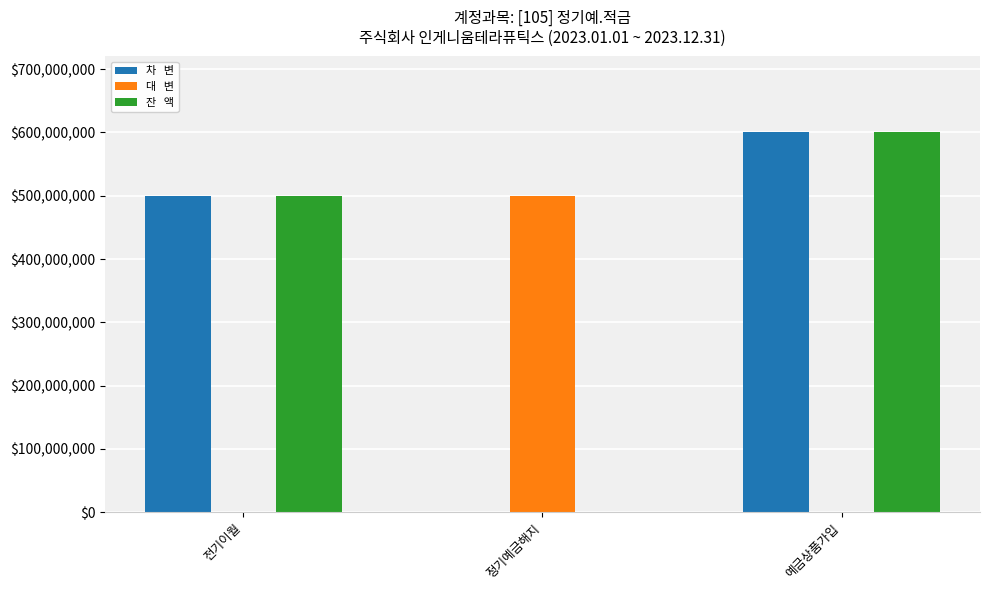

What is the spread (max minus min) of values at 전기이월?

500000000